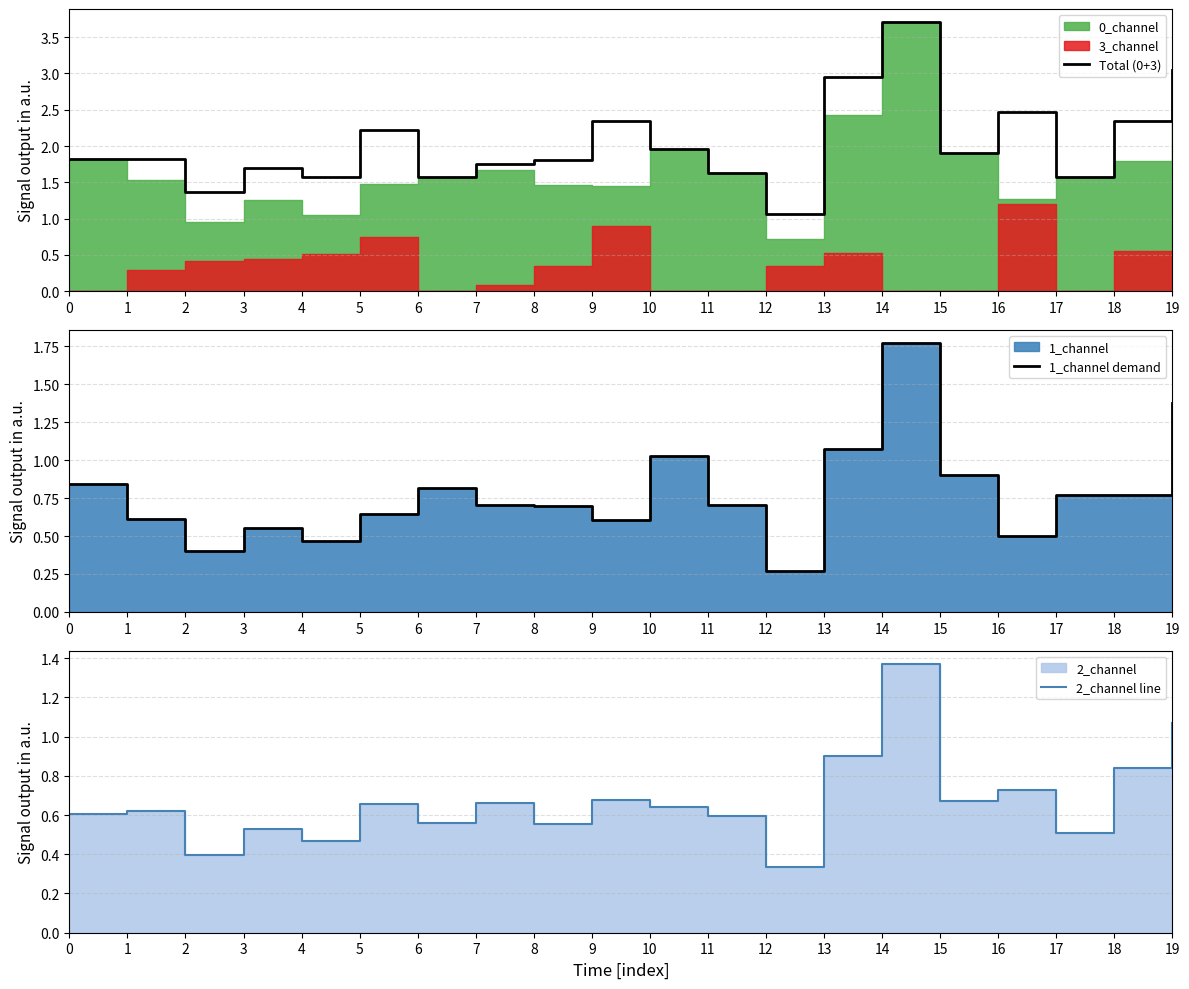

At 3, list the series in order from smallest to largest.

2_channel line, 1_channel demand, Total (0+3)